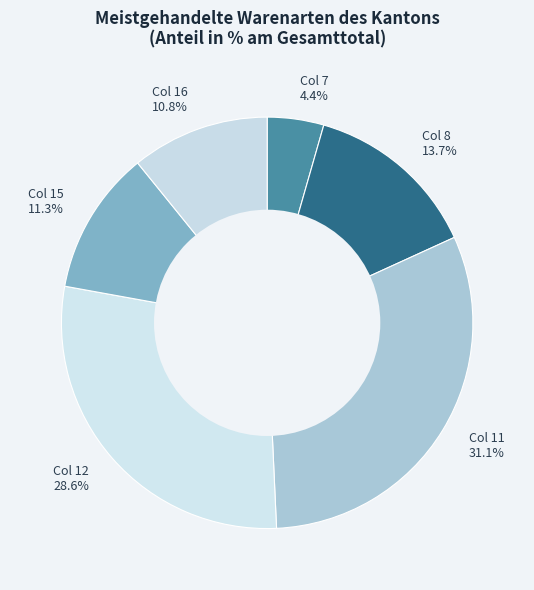

What is the largest slice in the pie chart?

Col 11